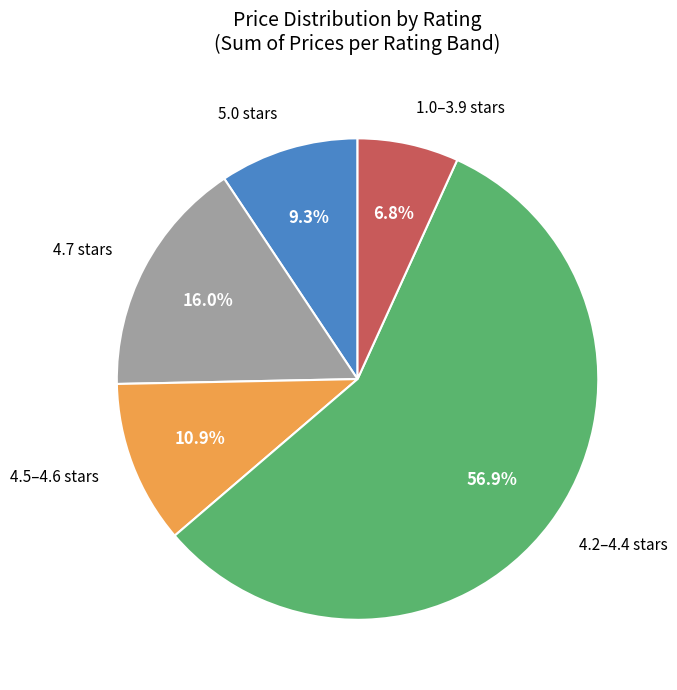

Does any single category account for the majority?

Yes